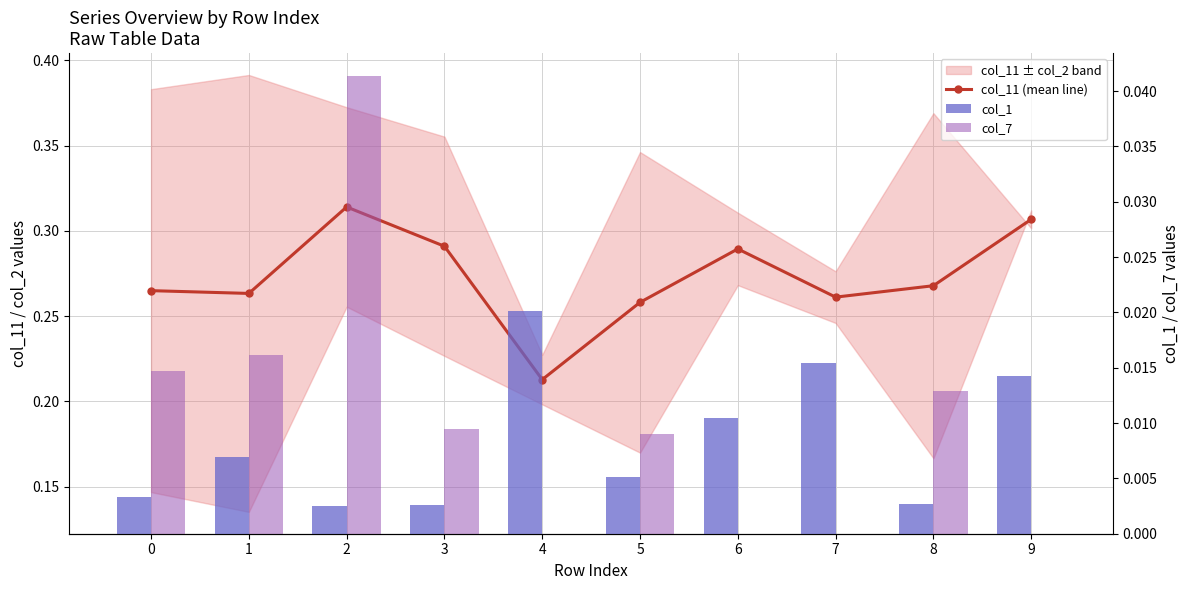

Which has a higher value, 8 or 3?

3